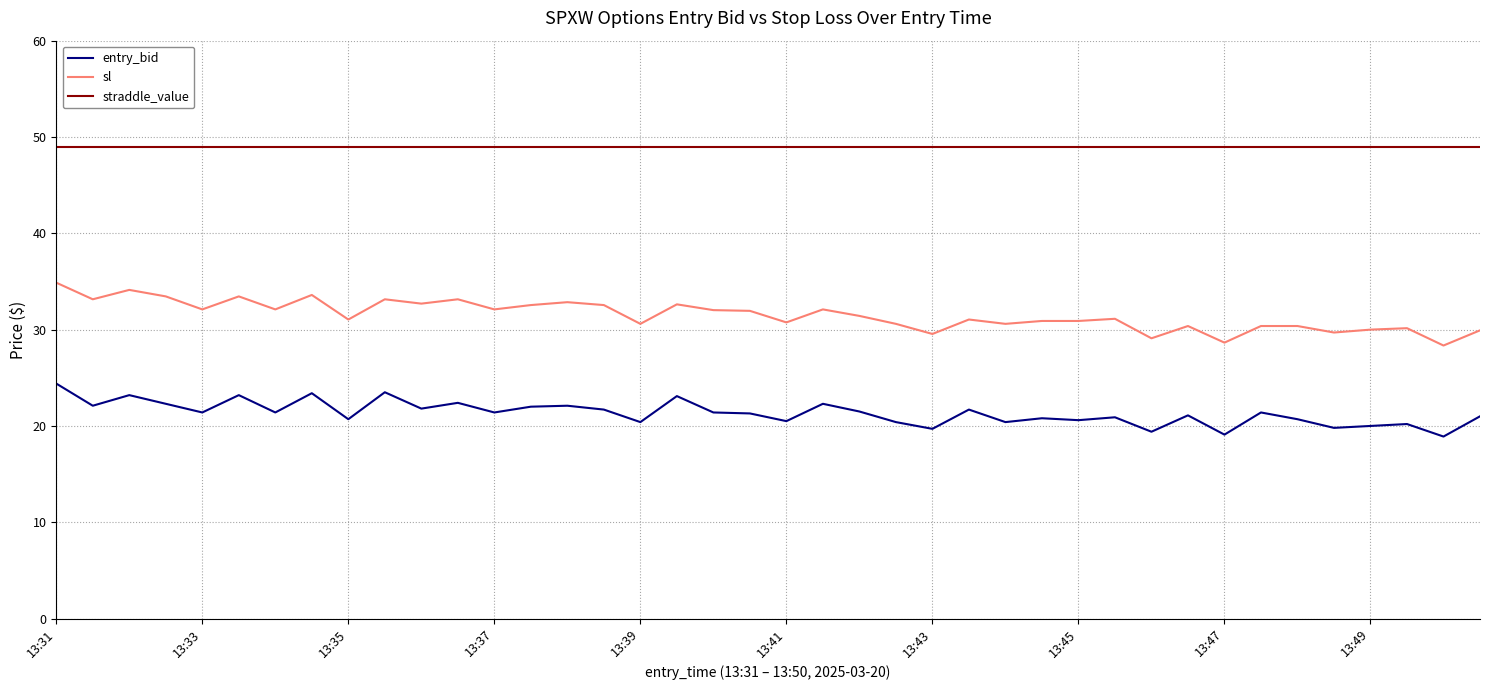

True or false: entry_bid and sl intersect in this chart.

False